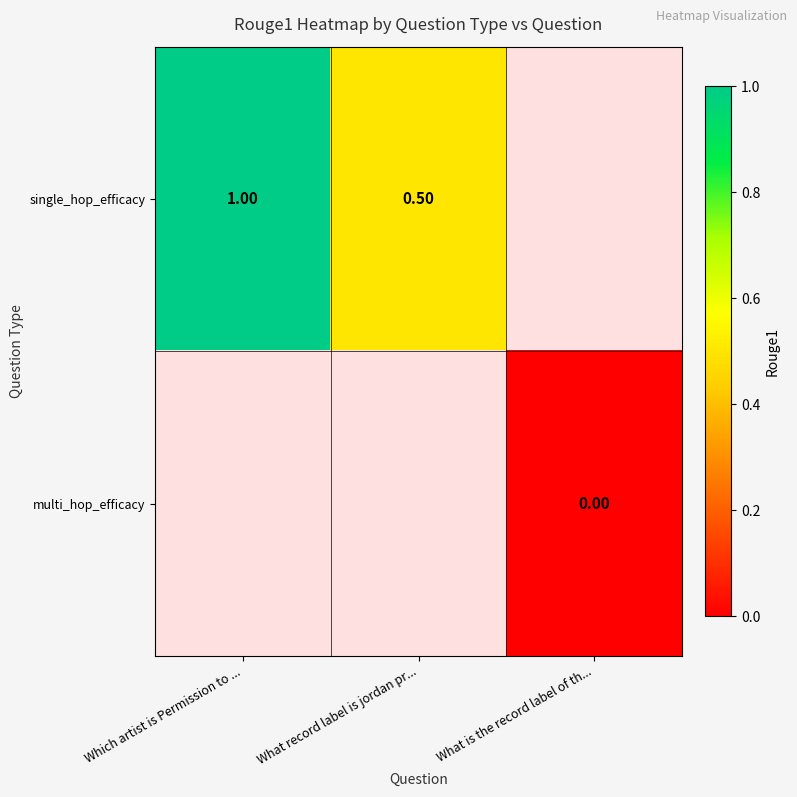

What is the lowest value of the single_hop_efficacy series?

0.5